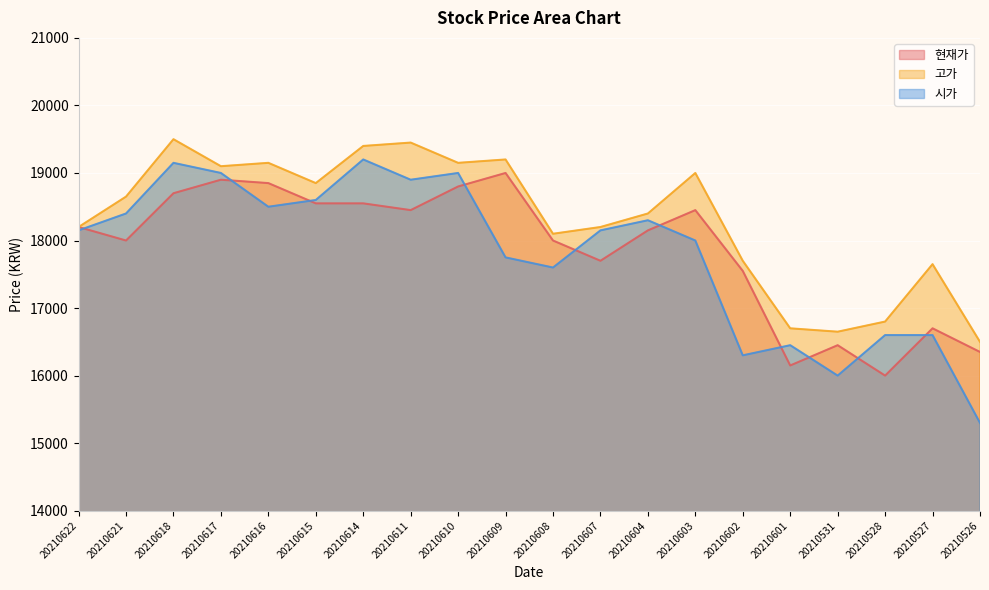

What is the greatest value displayed?

19500